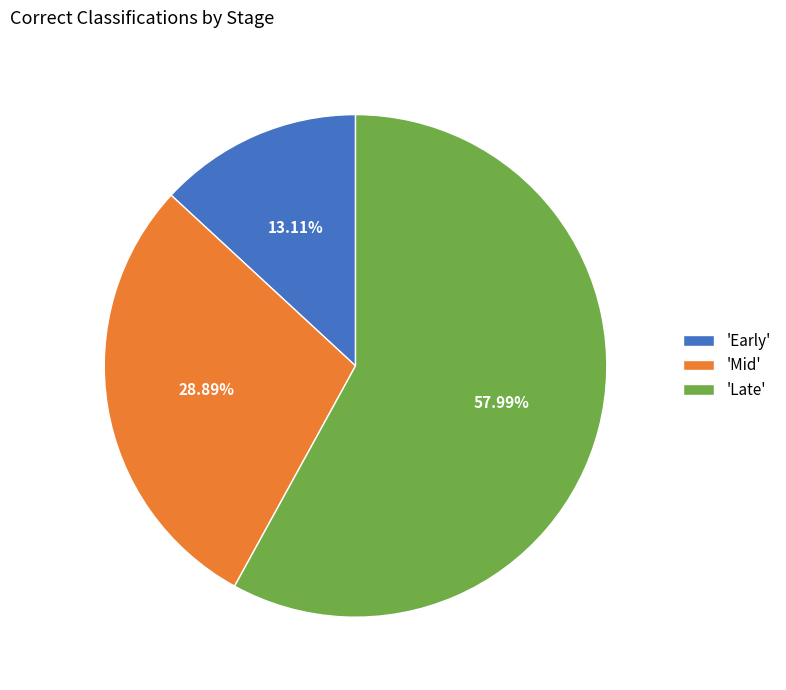

How many slices are in this pie chart?

3